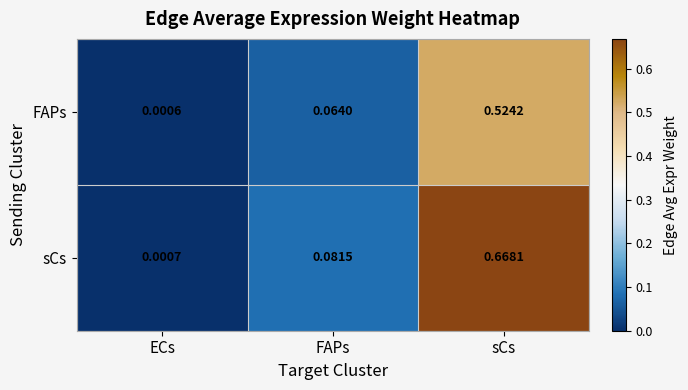

Which series has the largest range (max minus min)?

sCs